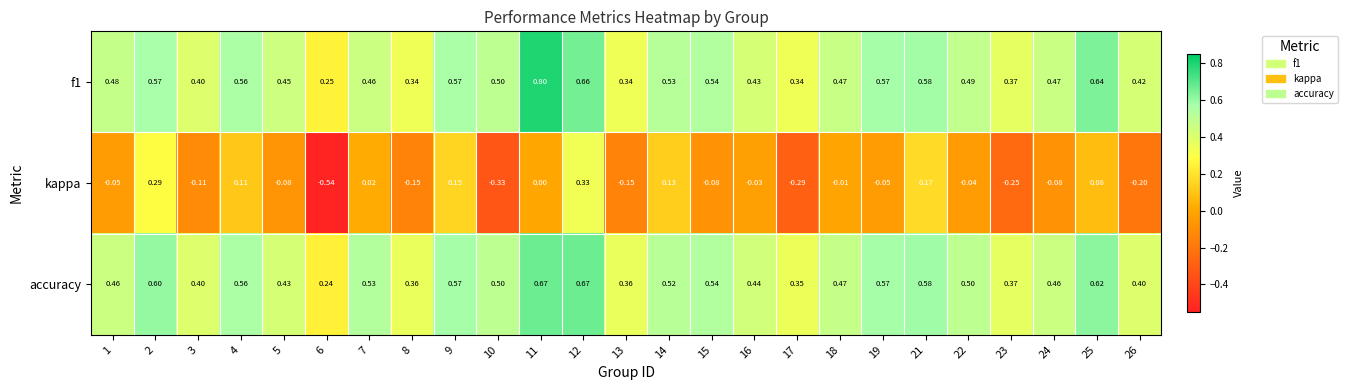

Which series has the largest range (max minus min)?

kappa